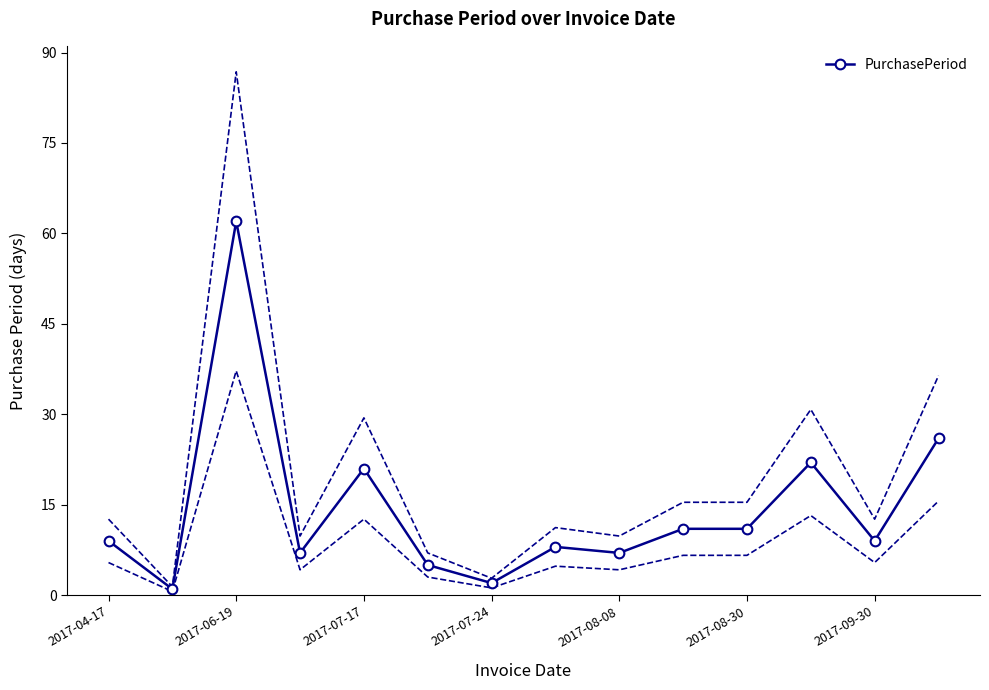

What is the difference between the second highest and second lowest values?

24